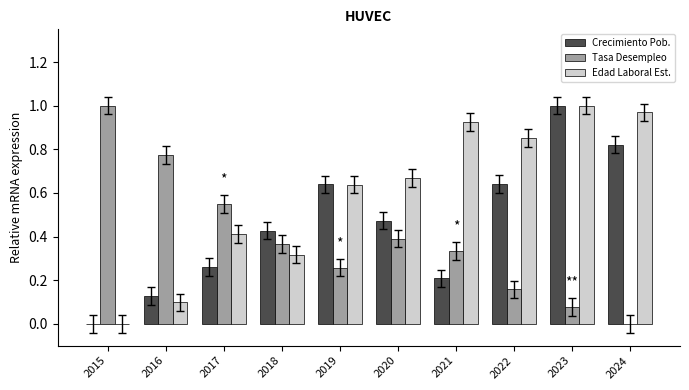

How many categories are shown in the chart?

10